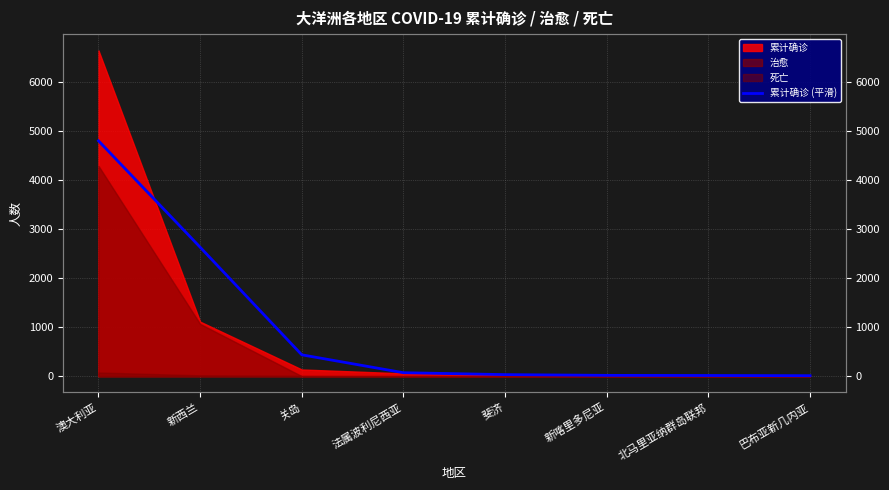

Is it true that the value at 斐济 is 51?

False